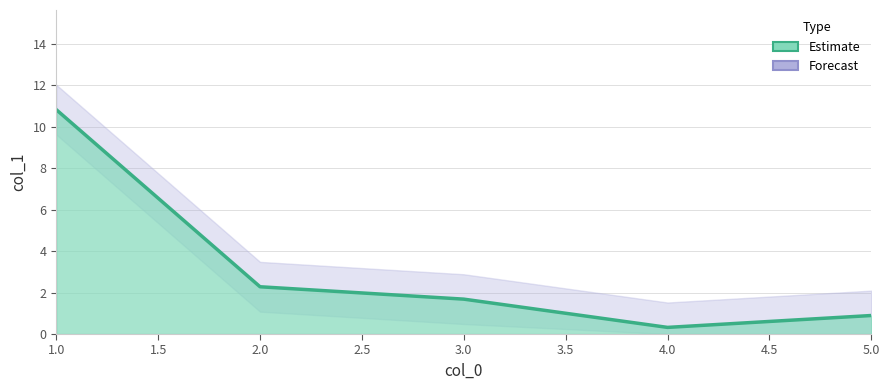

Which has a higher value, 5.0 or 1.0?

1.0